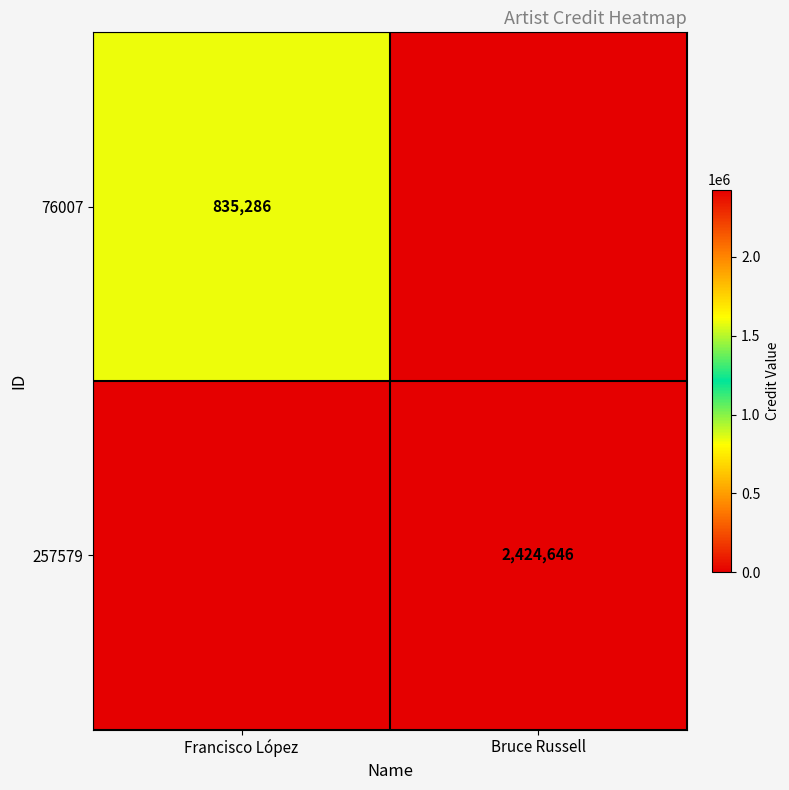

How many series are shown in this chart?

2